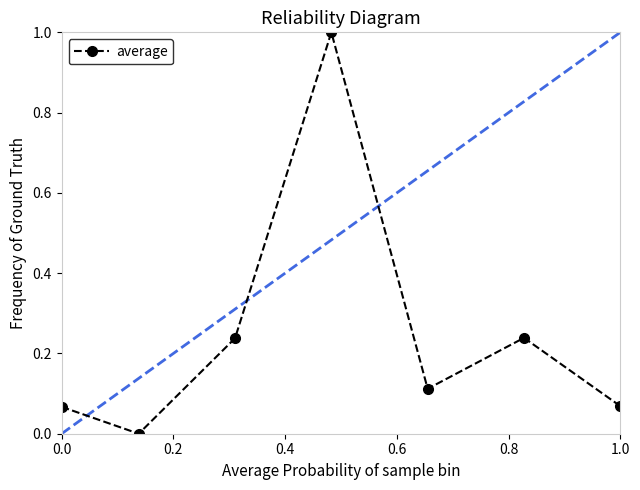

How many interior local valleys (lower than both neighbors) does the data have?

2